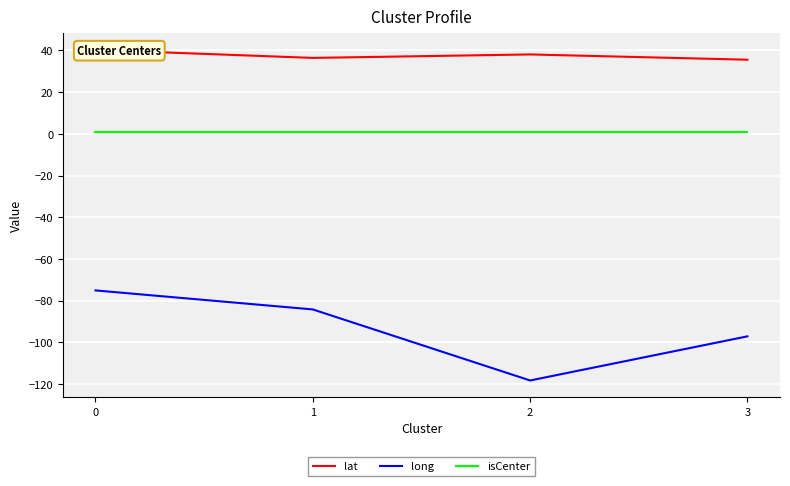

Between 2 and 3, which series saw the biggest shift?

long